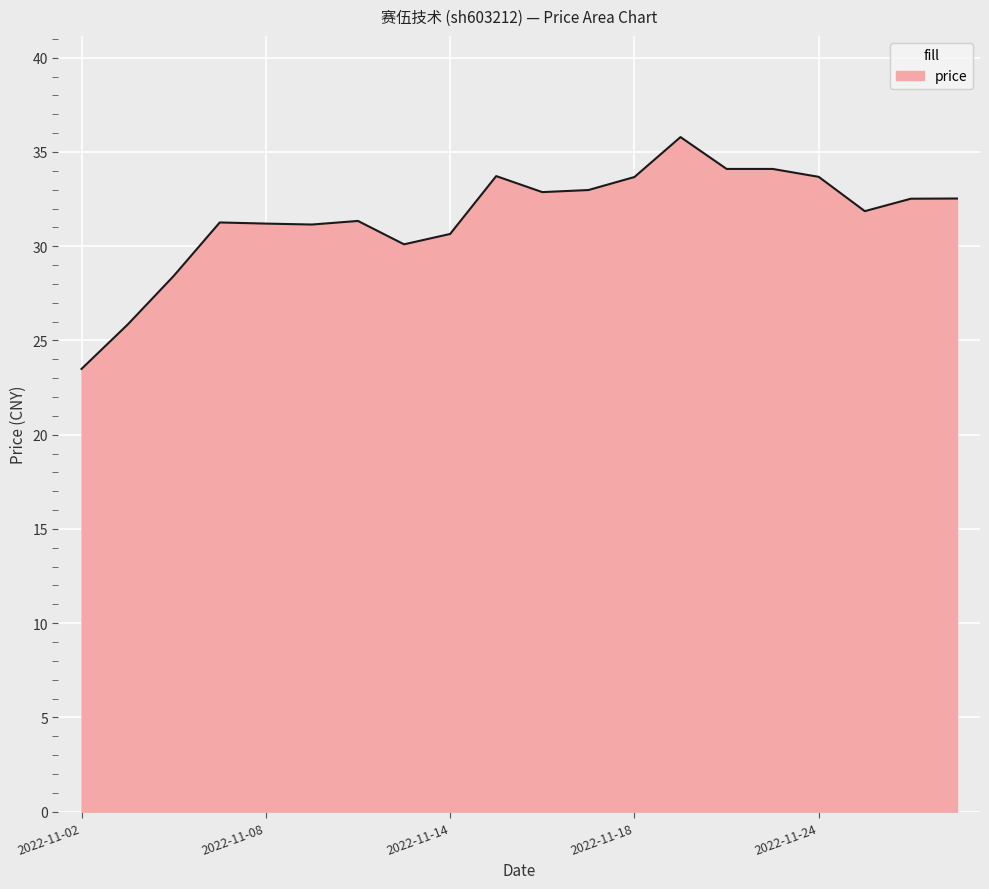

What is the difference between the maximum and minimum values?

12.3